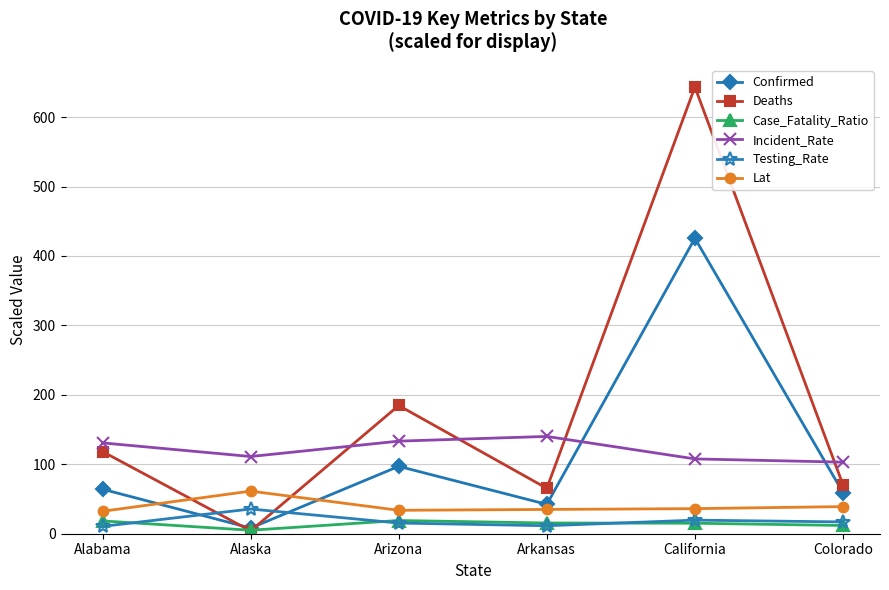

Where is the first local maximum for Testing_Rate?

Alaska